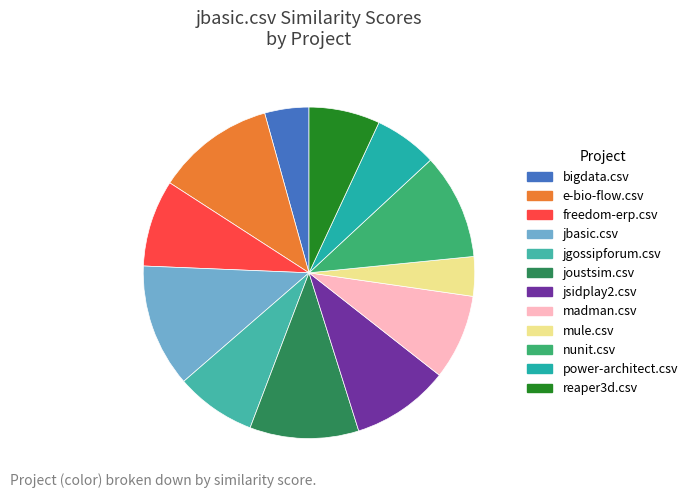

To the nearest percent, what portion does jsidplay2.csv represent?

10%